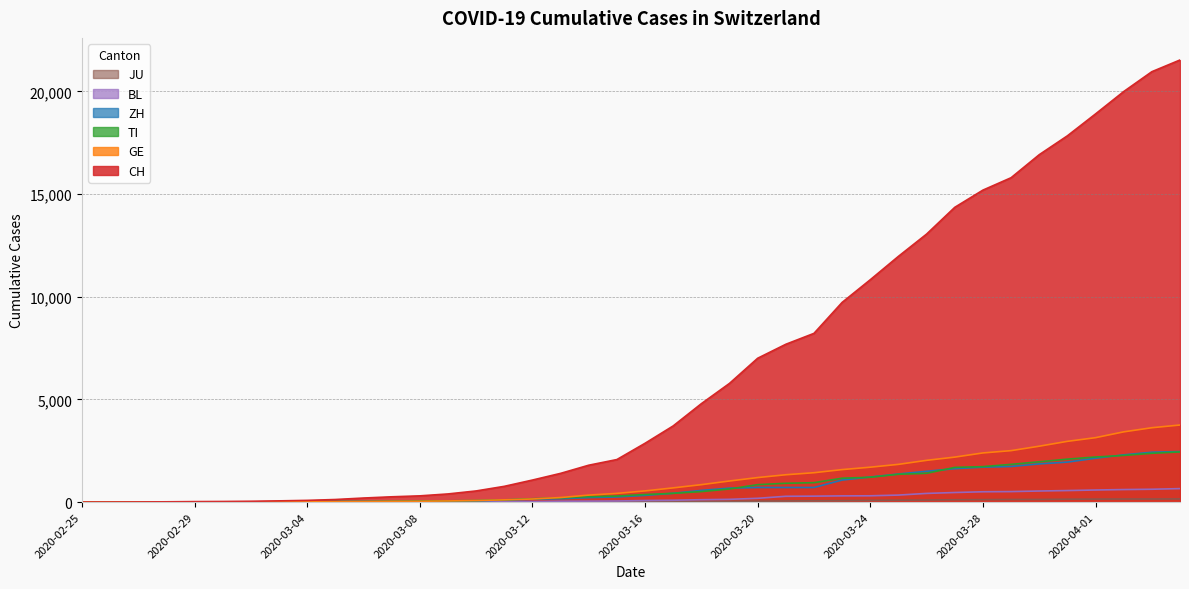

Where is TI nearest to the value 1221?

2020-03-24